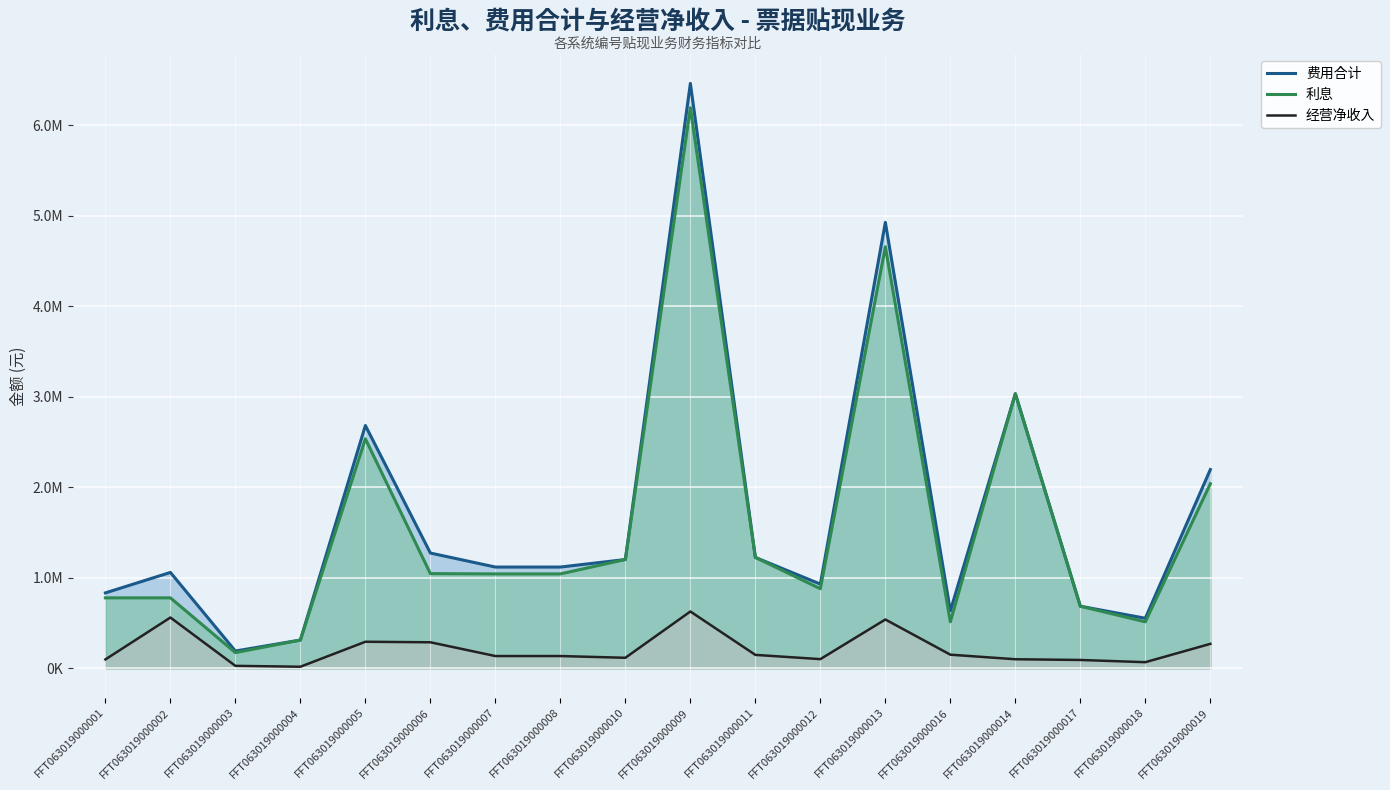

At which category is the sum across all series the highest?

FFT063019000009